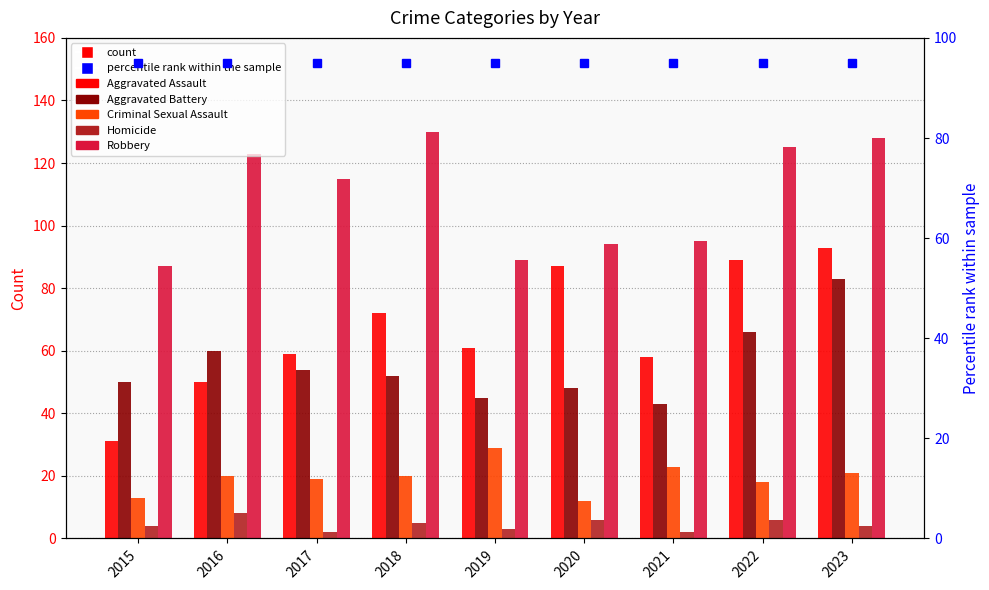

What is the difference between the maximum and minimum values in the Aggravated Battery series?

40